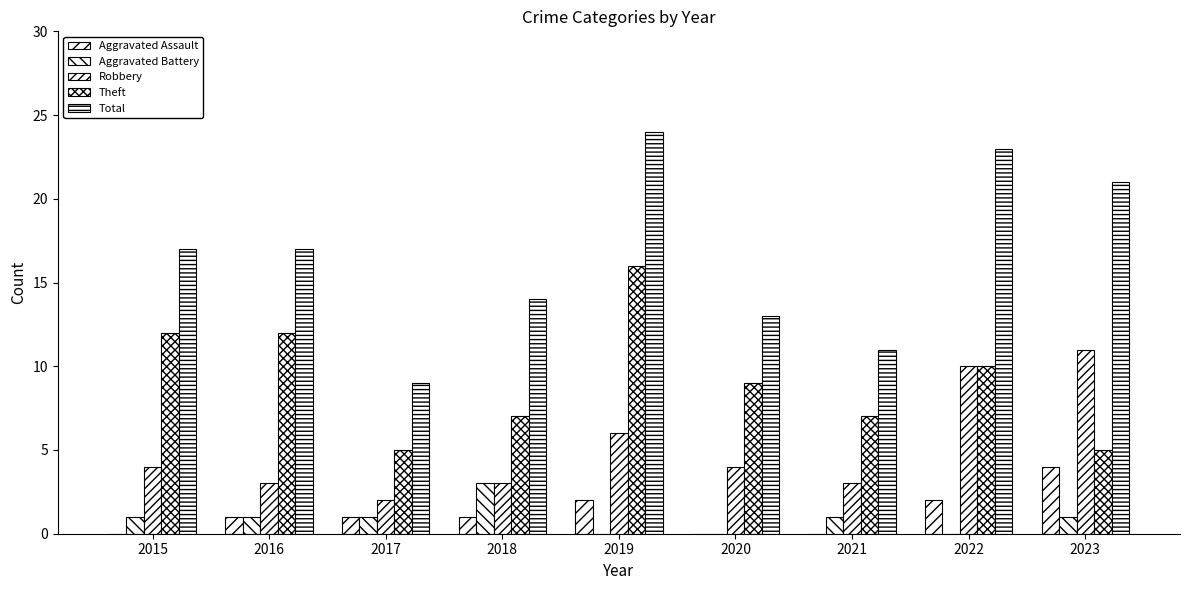

Is the value of Aggravated Assault at 2016 greater than the value of Robbery at 2018?

No